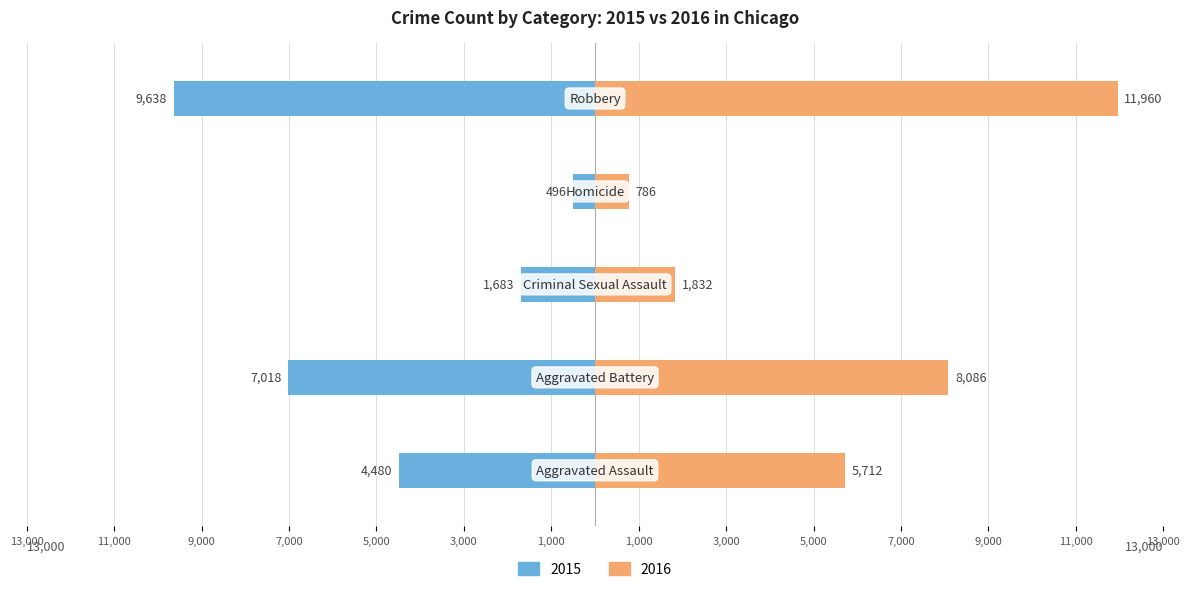

At 13,000, list the series in order from largest to smallest.

2016 Count, 2015 Count